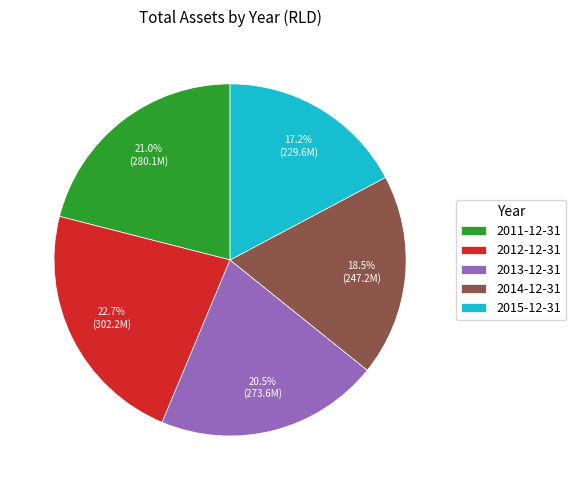

Between 2014-12-31 and 2012-12-31, which is larger?

2012-12-31